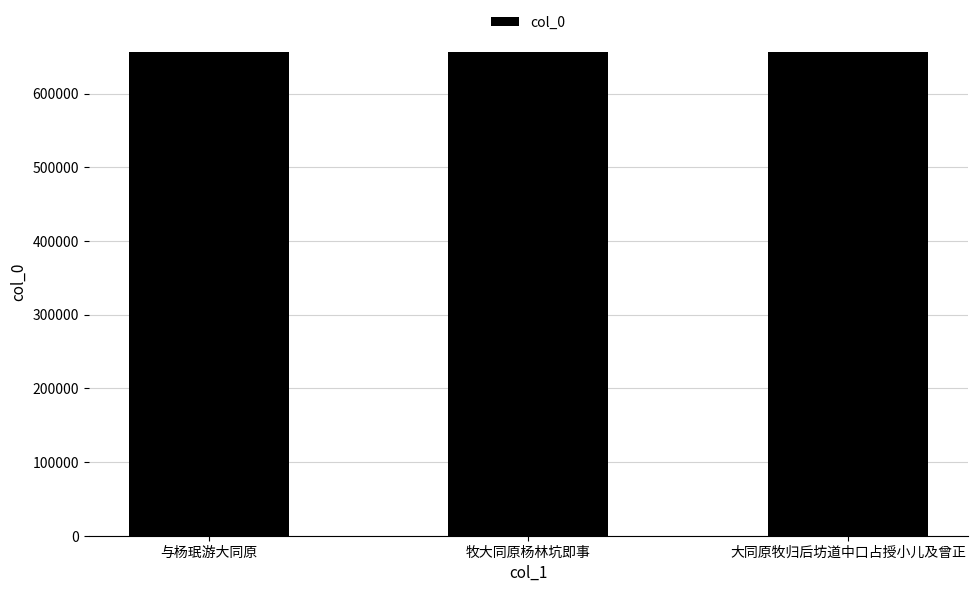

What is the average value?

655898